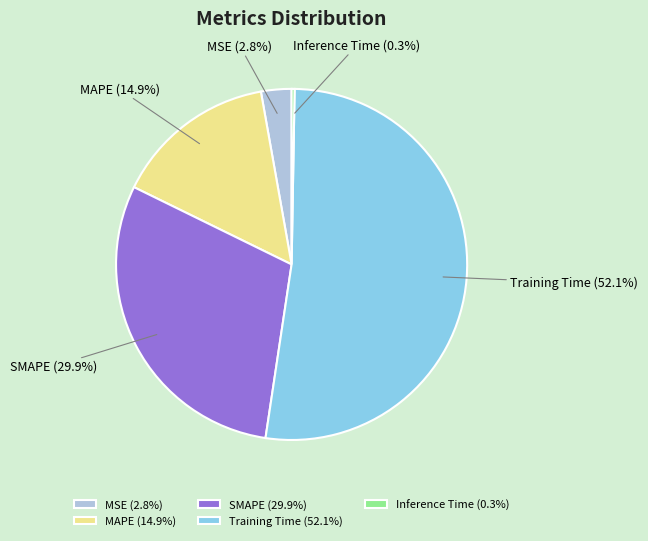

Is there any slice that represents more than half of the pie?

Yes